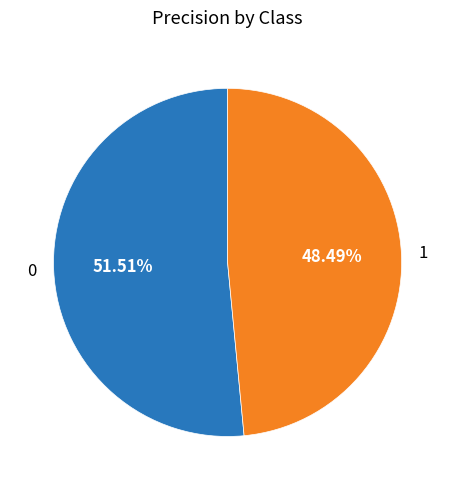

How many segments does this pie chart have?

2